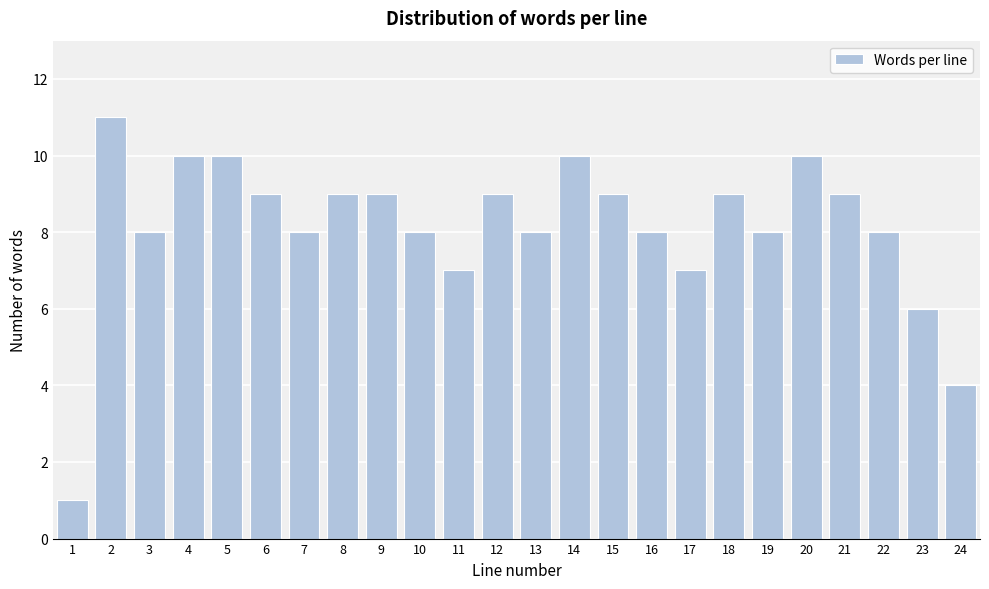

Reading left to right, extract all data points from this chart.

1=1	2=11	3=8	4=10	5=10	6=9	7=8	8=9	9=9	10=8	11=7	12=9	13=8	14=10	15=9	16=8	17=7	18=9	19=8	20=10	21=9	22=8	23=6	24=4